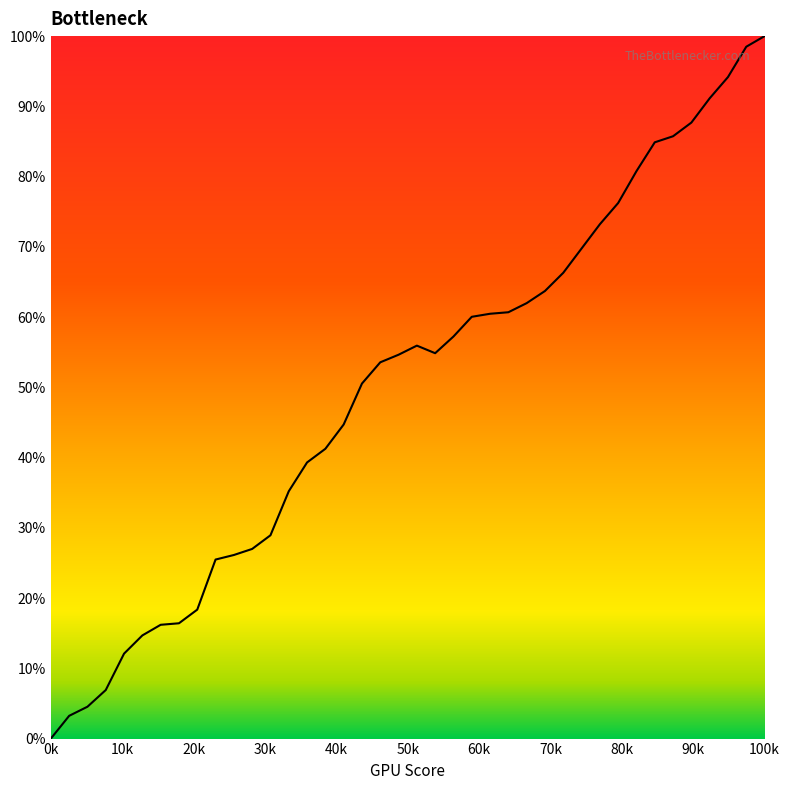

How many positive values are there?

39